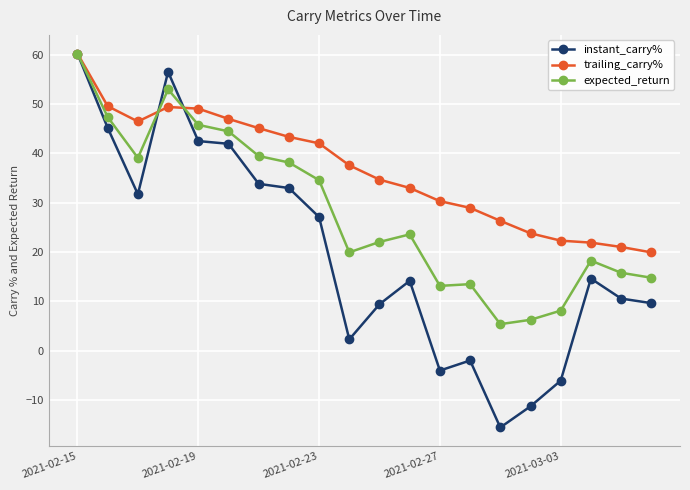

What is the value of the expected_return point at the 20th from the left?

14.8